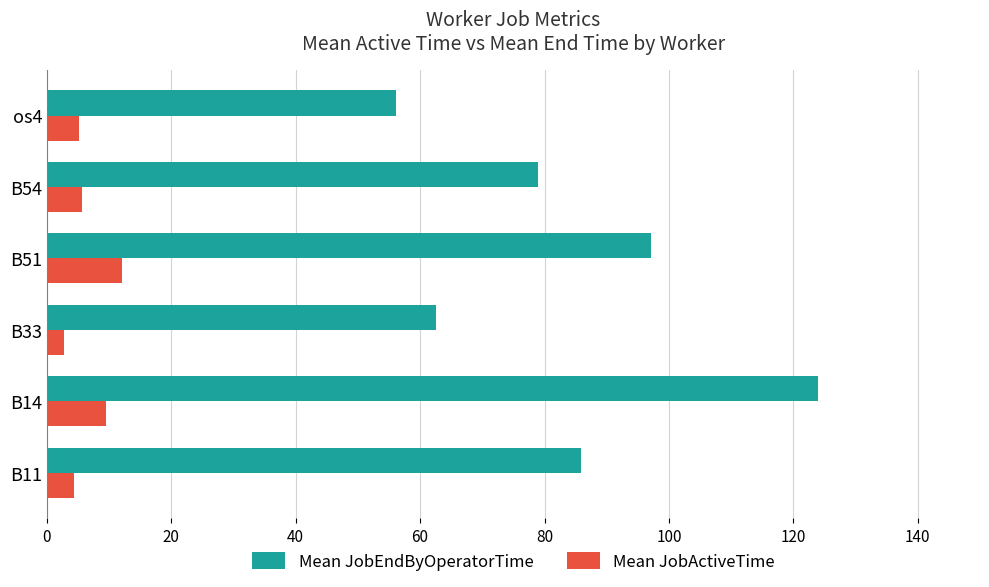

Which series has the largest total across all categories?

Mean JobEndByOperatorTime